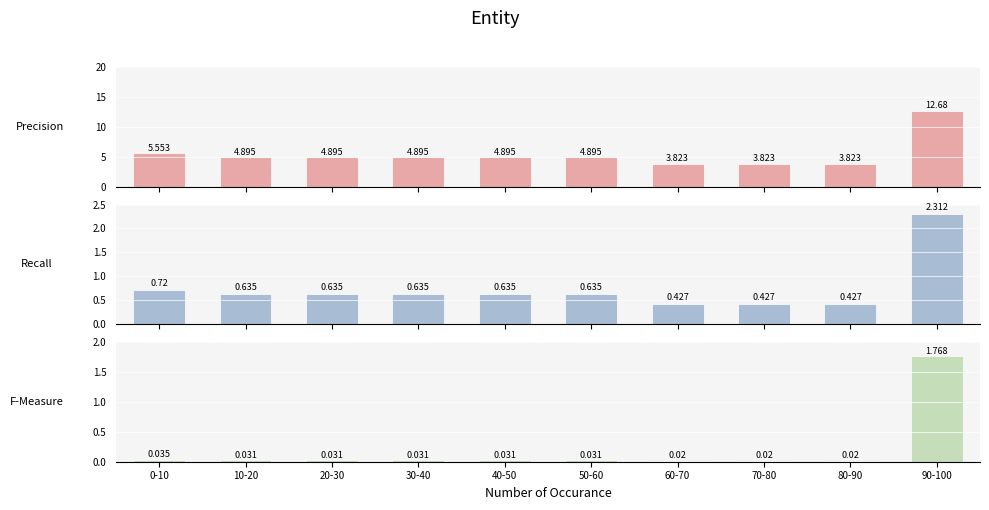

At which label is Red/Black unit charge p/kWh closest to 8?

0-10